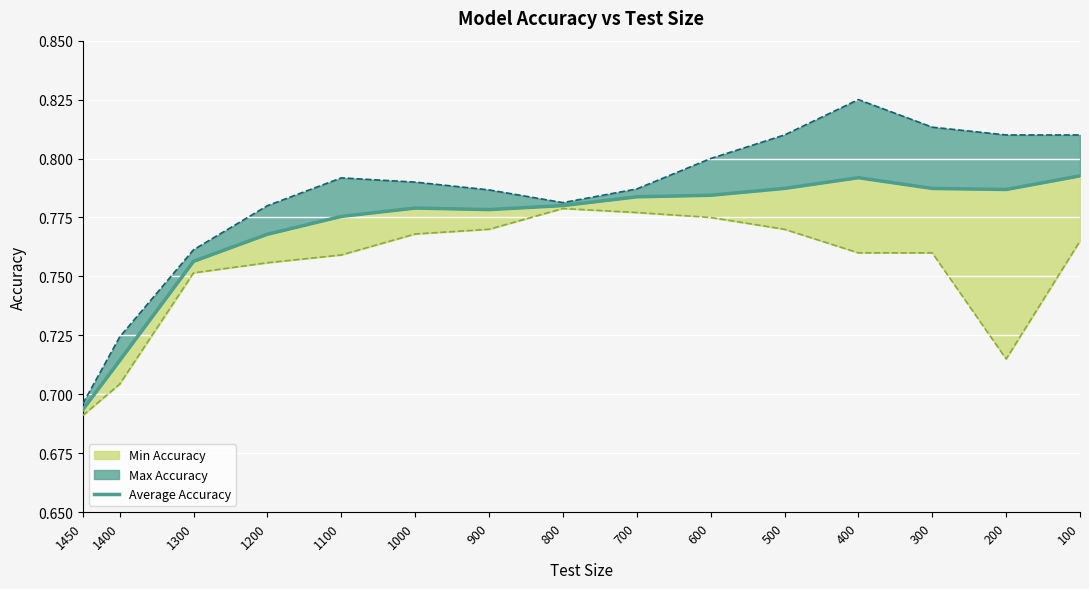

Is it true that the value at 1450 is 1.2?

False